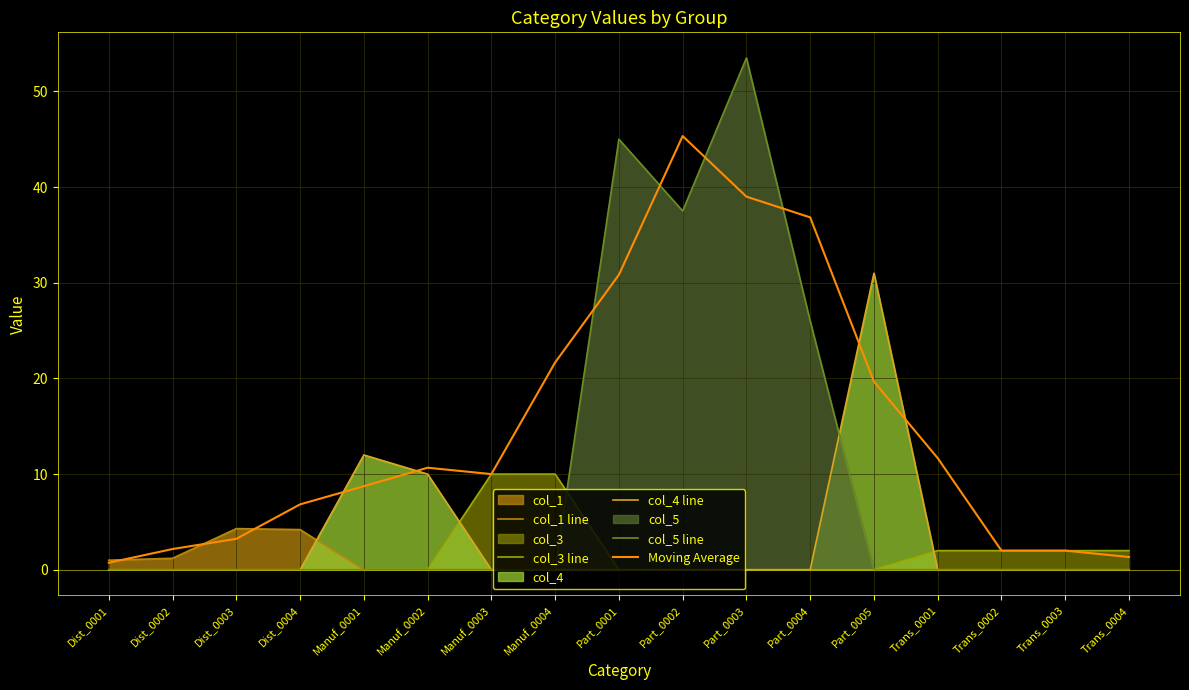

The Moving Average series shows 15.1 at Manuf_0001. True or false?

False